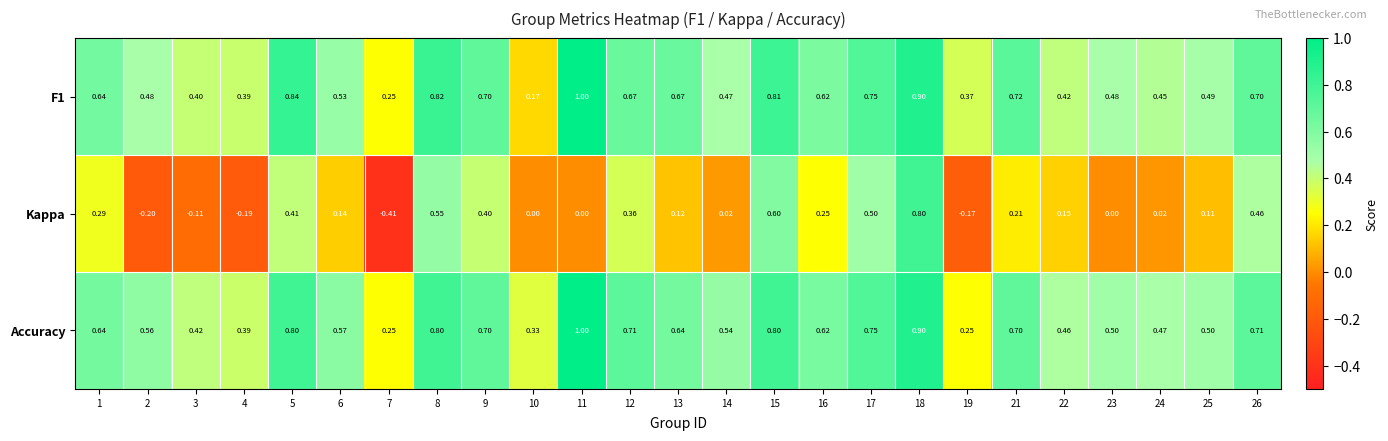

Is the value of Kappa at 1 greater than the value of Accuracy at 12?

No